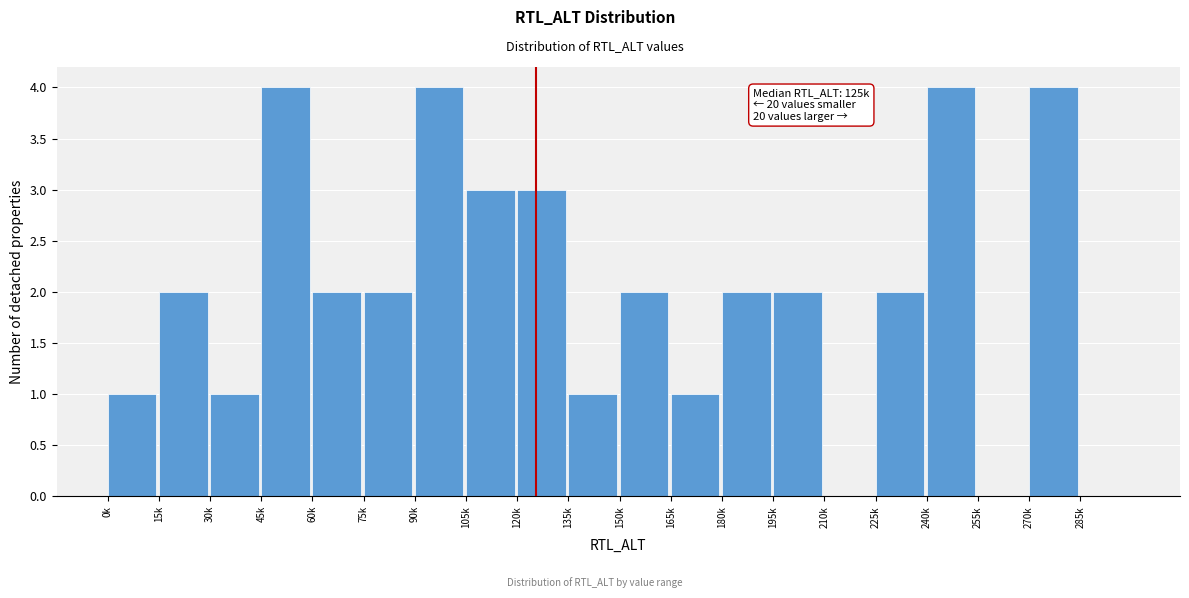

Reading left to right, extract all data points from this chart.

0k=1	15k=2	30k=1	45k=4	60k=2	75k=2	90k=4	105k=3	120k=3	135k=1	150k=2	165k=1	180k=2	195k=2	210k=0	225k=2	240k=4	255k=0	270k=4	285k=0